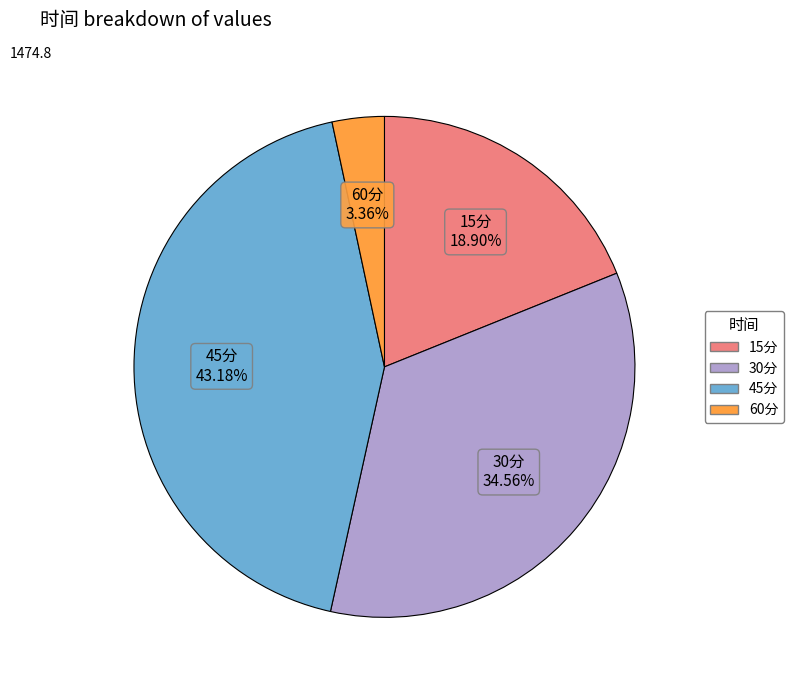

Is it true that 15分 is 11% of the pie?

False